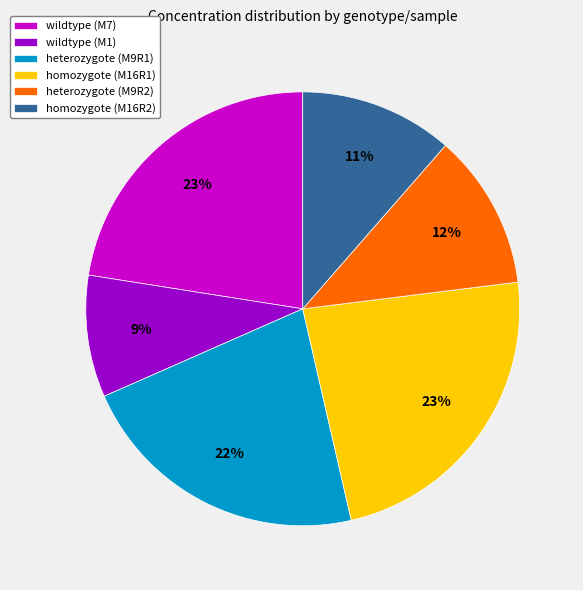

Combined, do homozygote (M16R2) and homozygote (M16R1) account for over 50%?

No